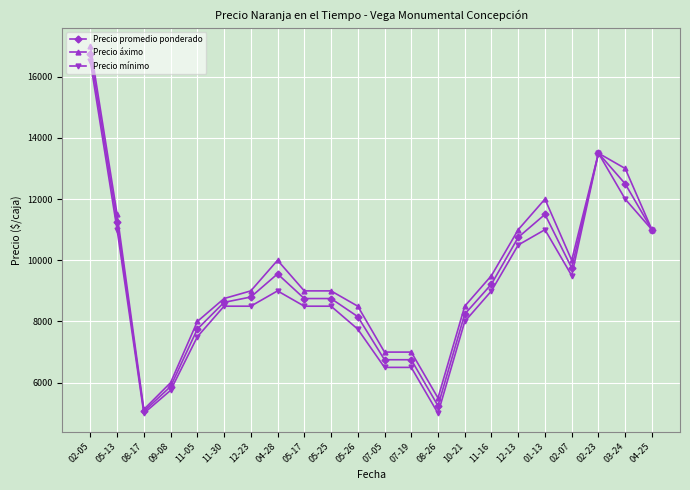

Is the value of Precio mínimo at 02-07 greater than the value of Precio áximo at 01-13?

No